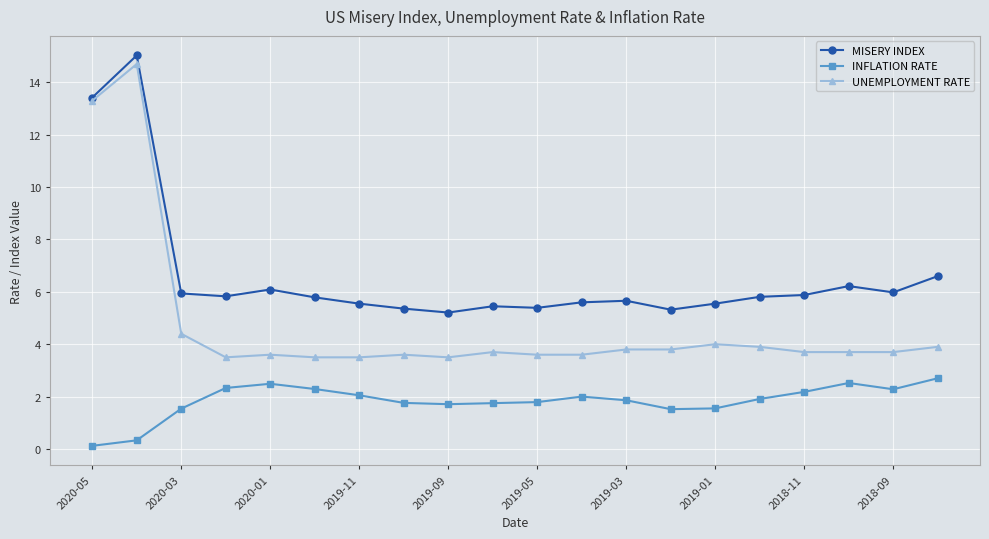

What is the sum of all MISERY INDEX values?

131.7